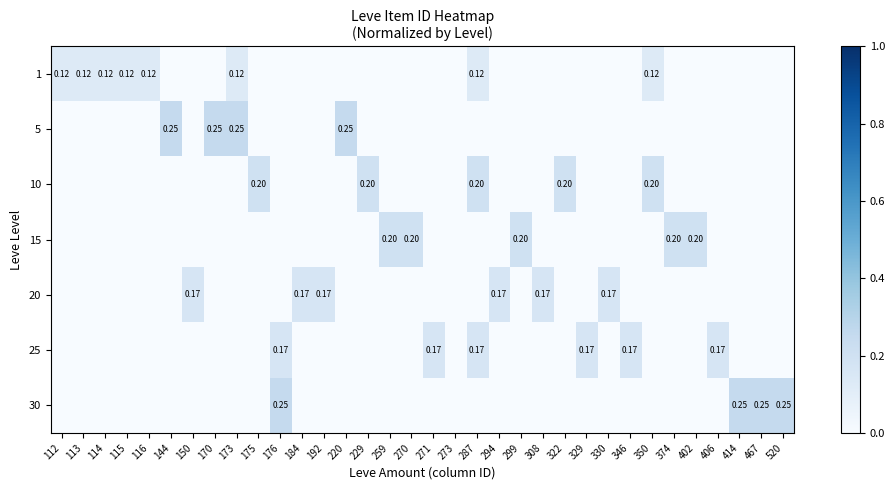

Between 308 and 229, which is larger?

308